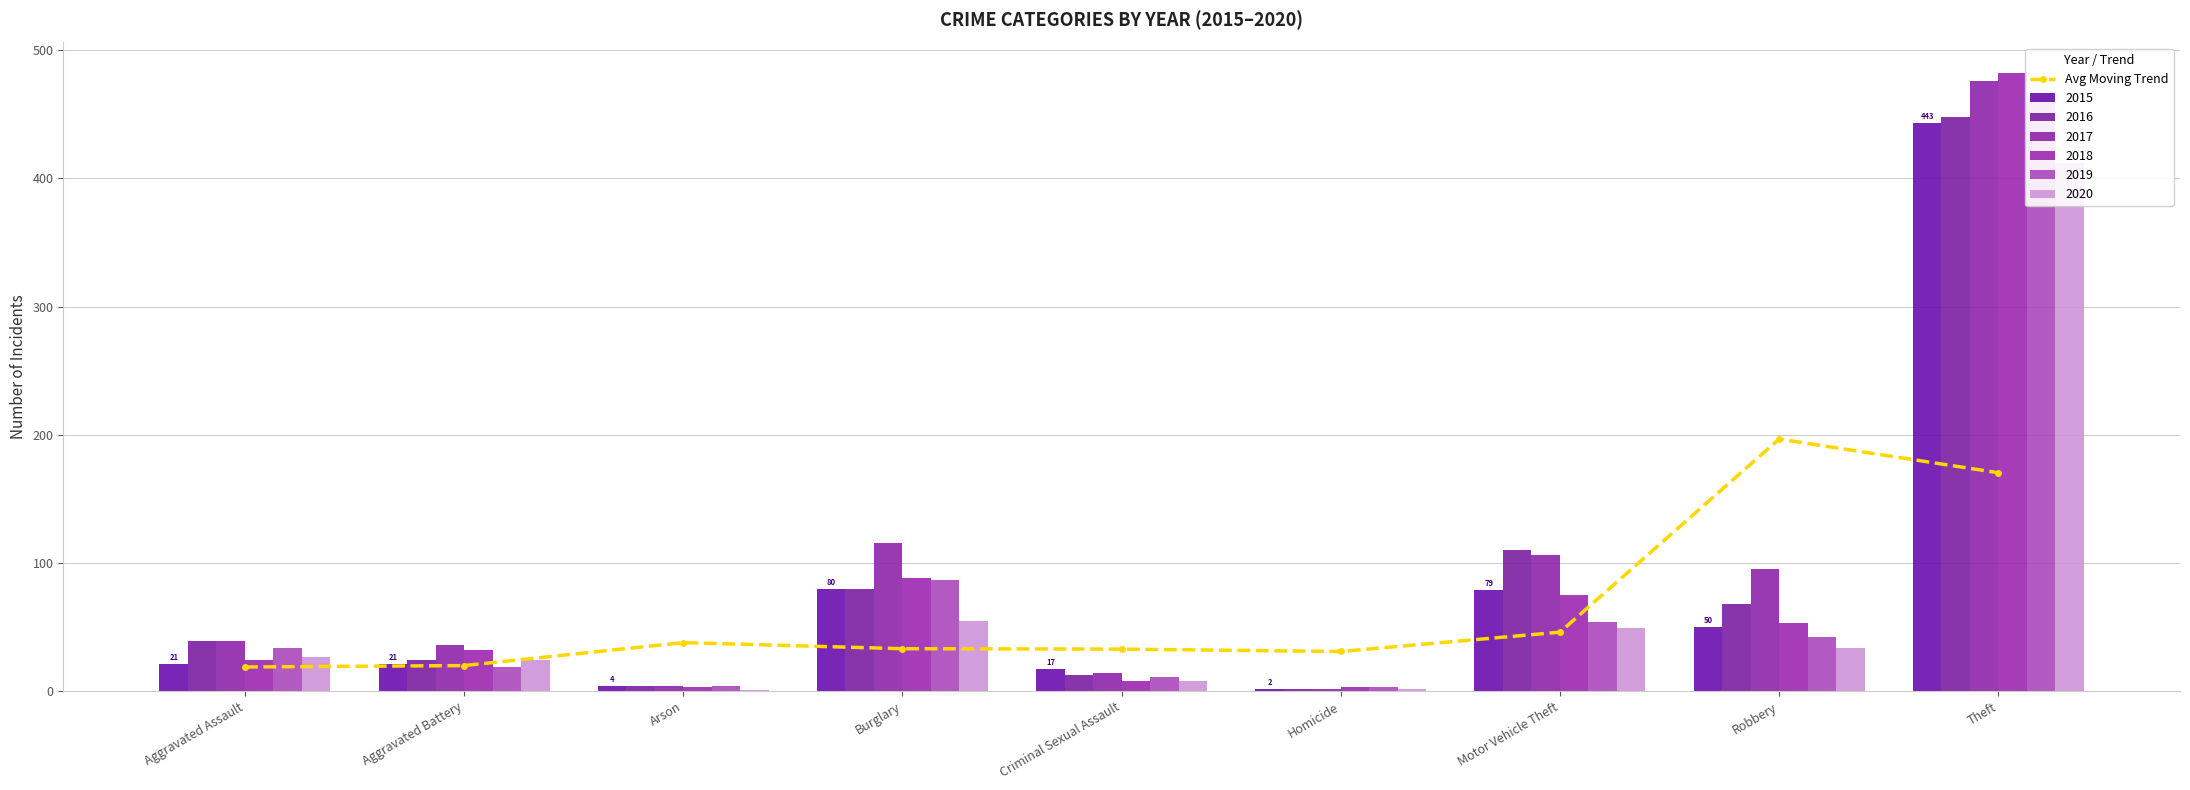

The chart shows a value of 37.9 at Arson. True or false?

True